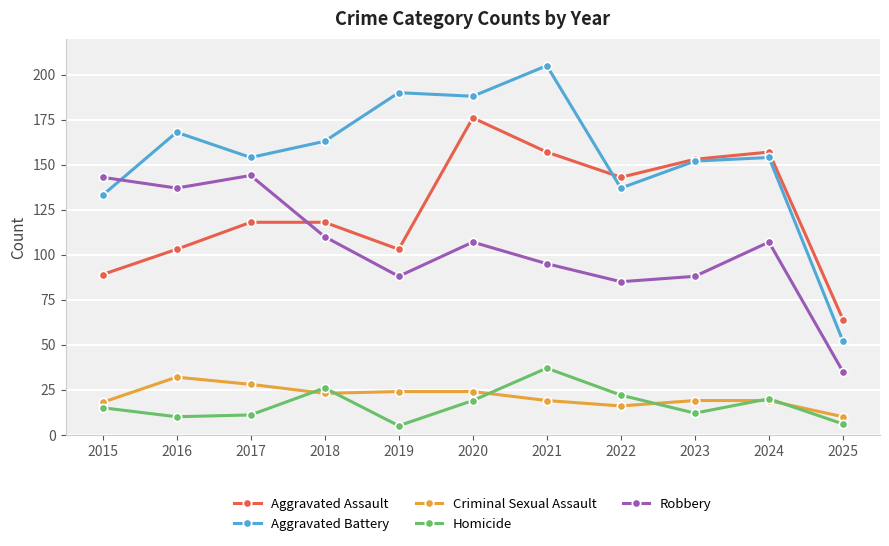

True or false: Homicide has a value of 7 at 2020.

False